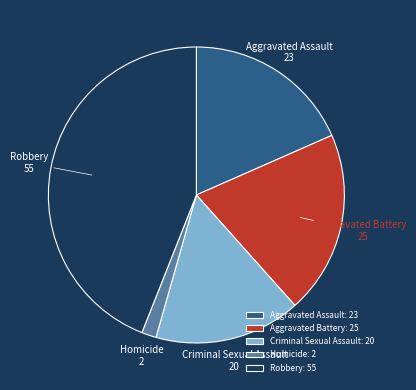

Combined, do Criminal Sexual Assault and Homicide account for over 50%?

No